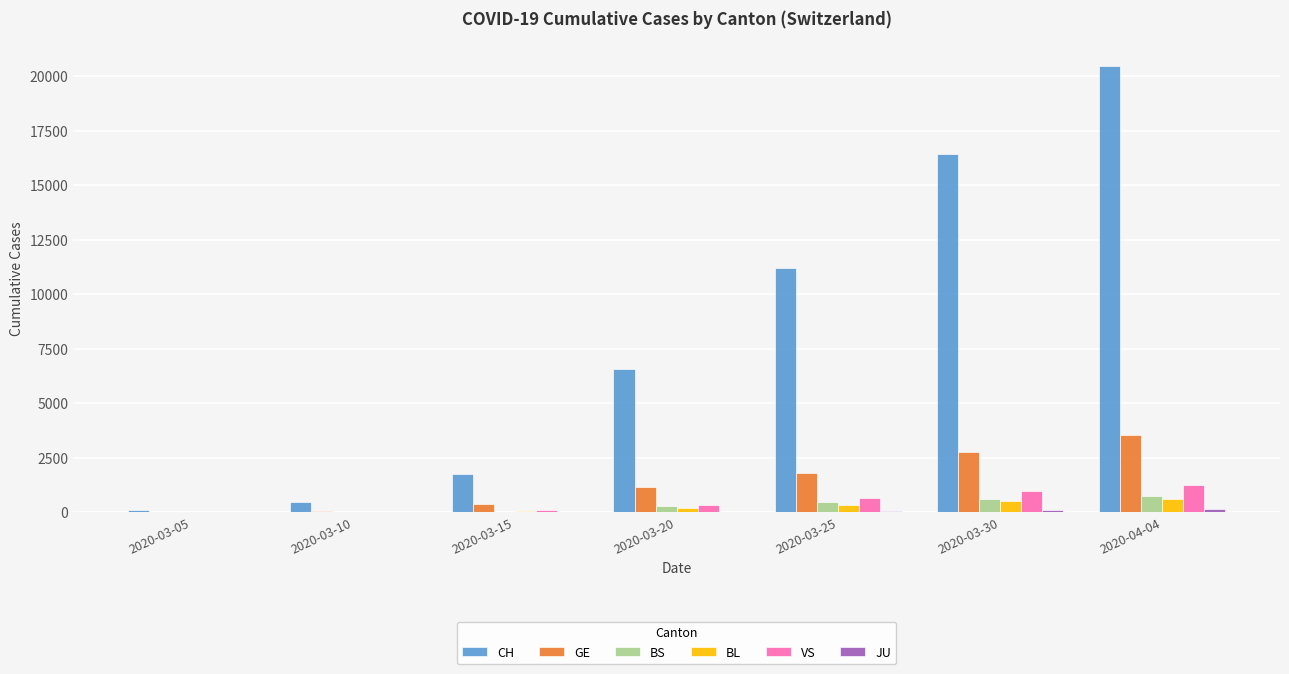

How many groups of bars are there?

7